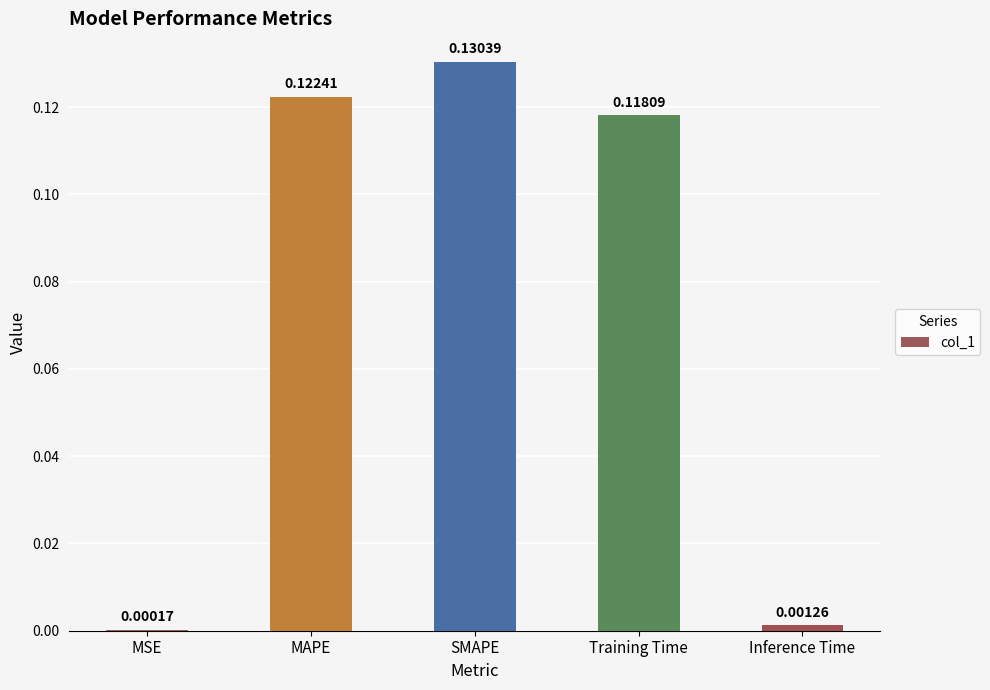

What is the change in value from MSE to SMAPE?

+0.1